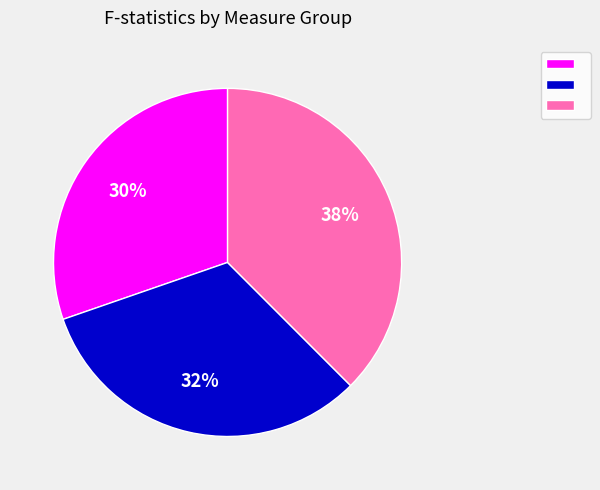

Count the number of slices in the pie.

3